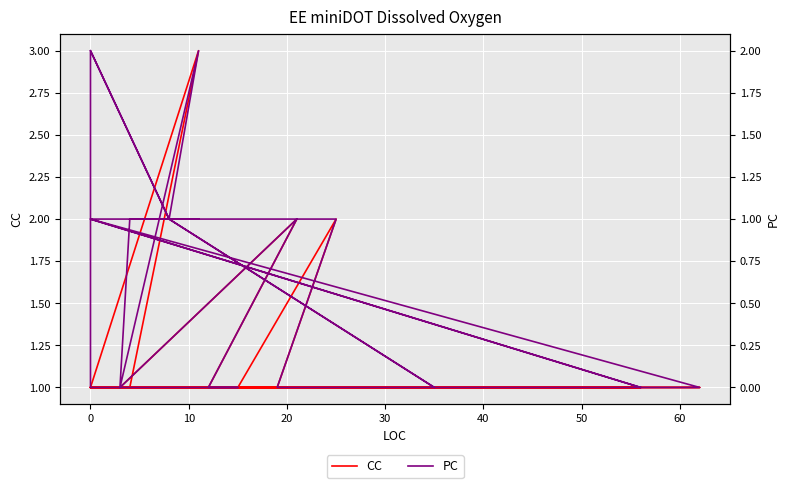

Is it true that PC equals -1 at 25?

False